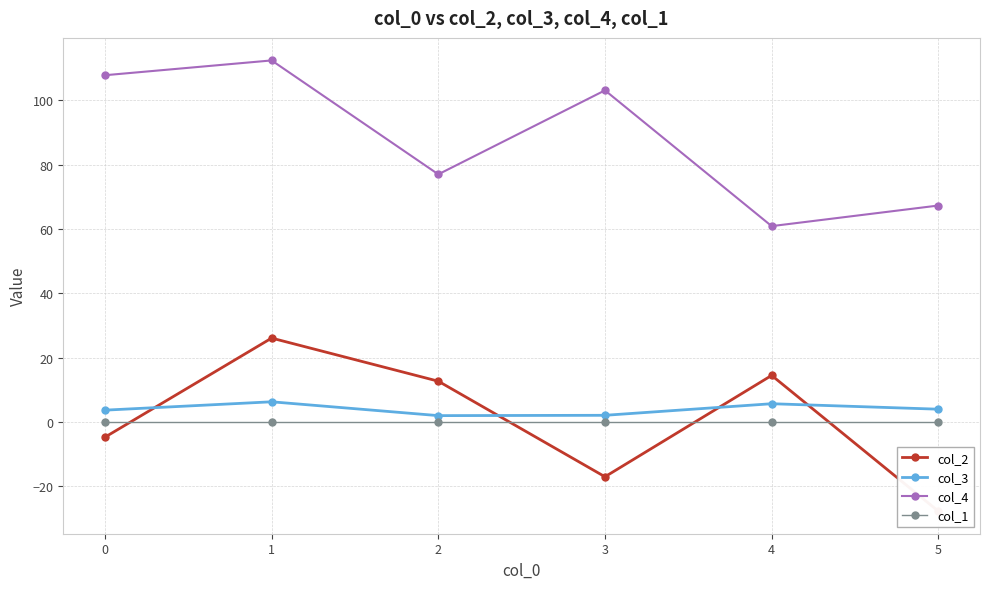

Which category has the lowest value in the col_3 series?

2